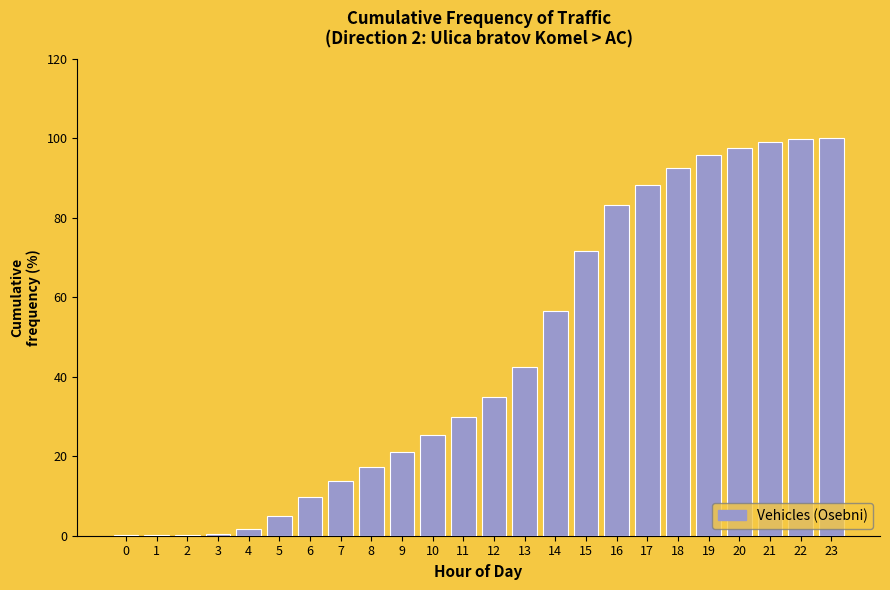

The chart shows a value of 56.6 at 14. True or false?

True